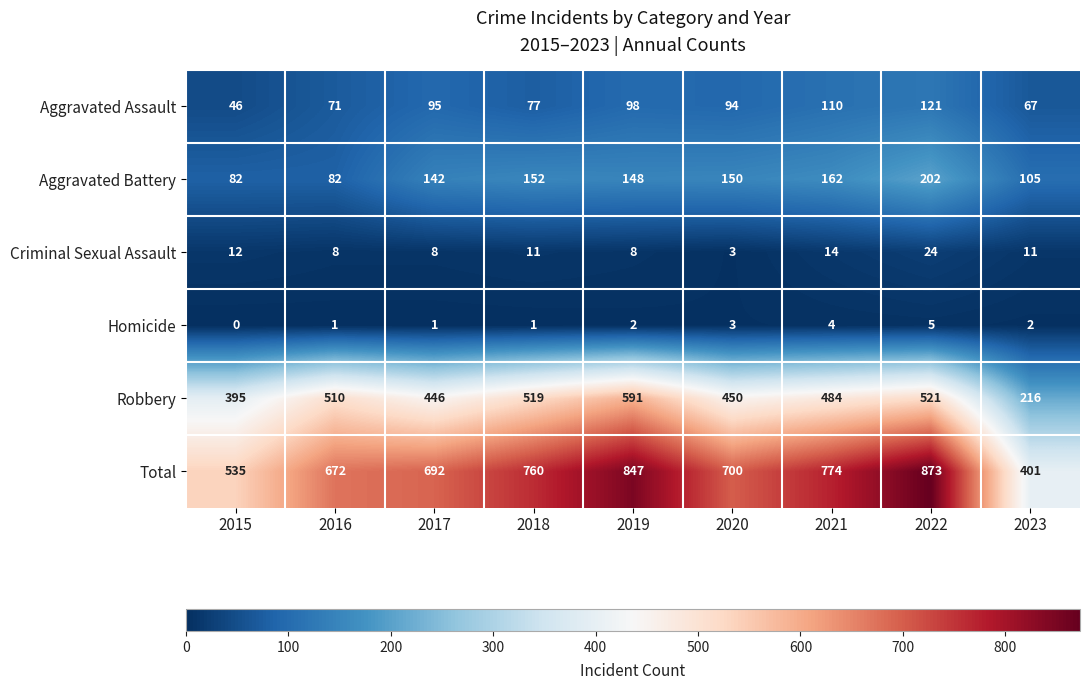

Which series has the largest total across all categories?

Total